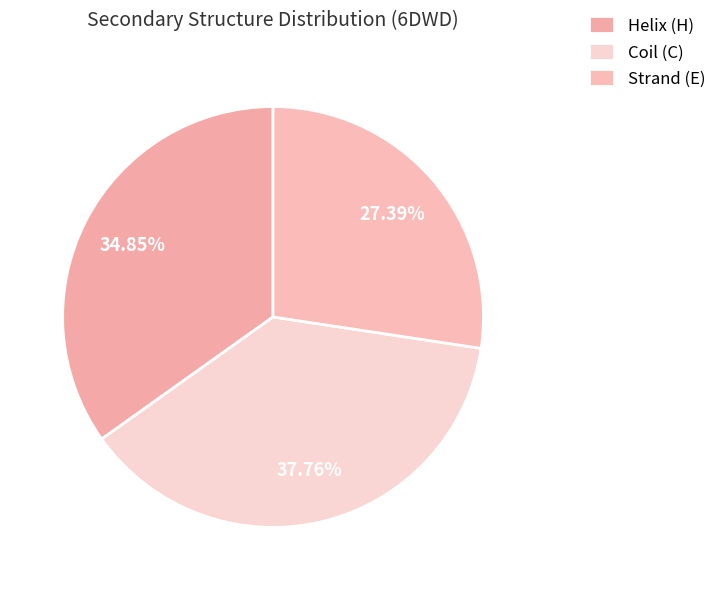

Does any single category account for the majority?

No